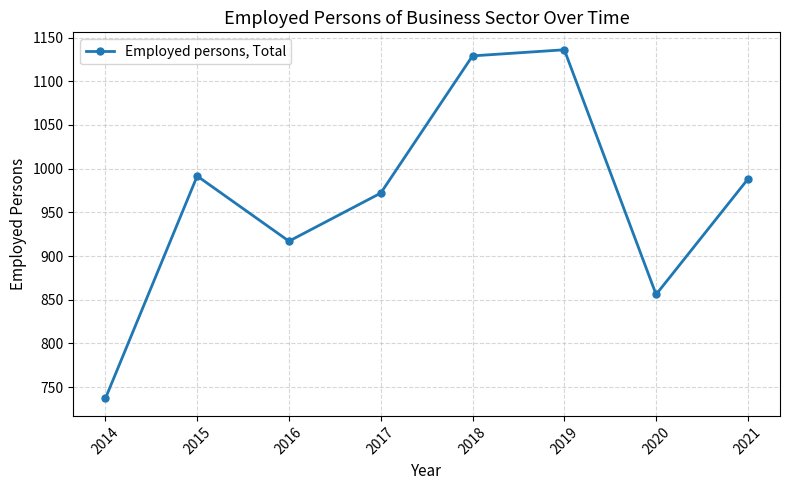

What value does the data have at 2021?

988.0